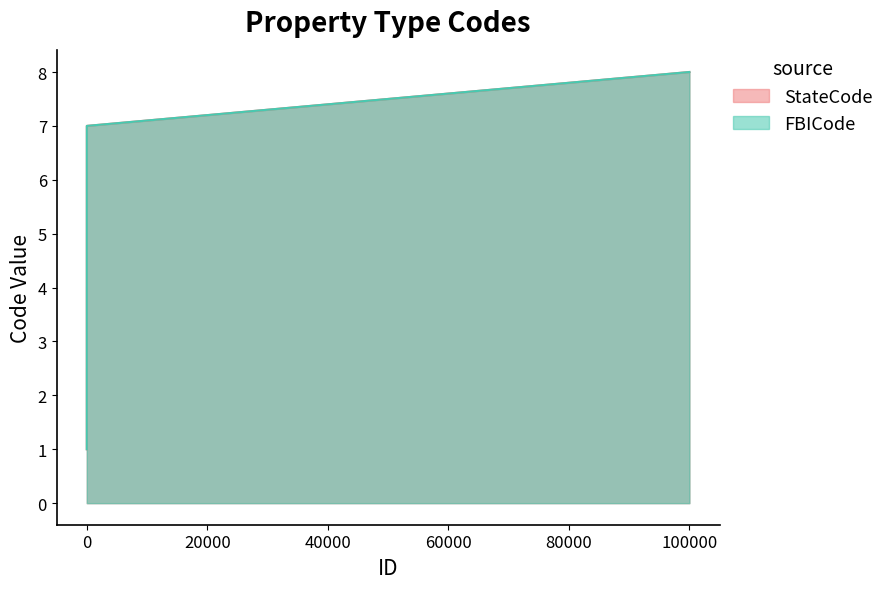

What is the value of the StateCode point at the 5th from the left?

5